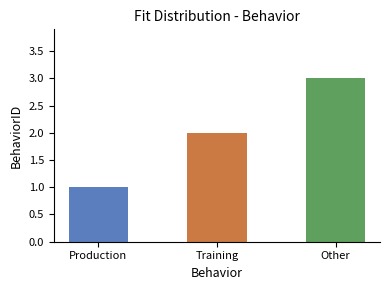

What is the difference between the values at Other and Production?

2